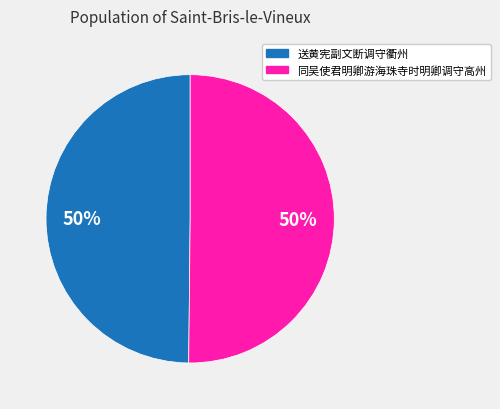

True or false: 送黄宪副文断调守衢州 accounts for 39% of the total.

False